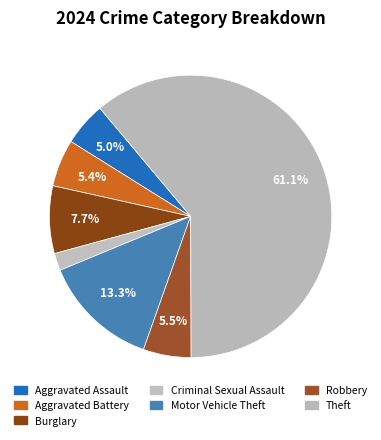

True or false: Burglary accounts for 1% of the total.

False